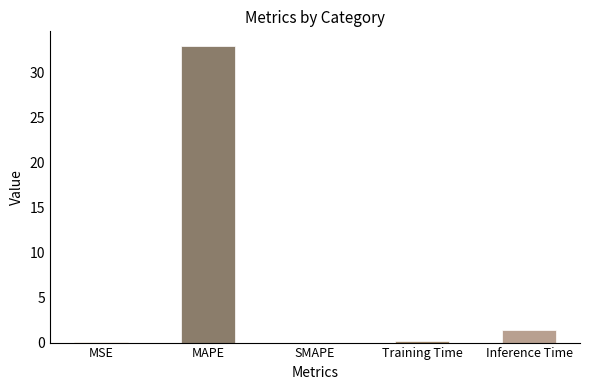

Which has a higher value, MAPE or SMAPE?

MAPE